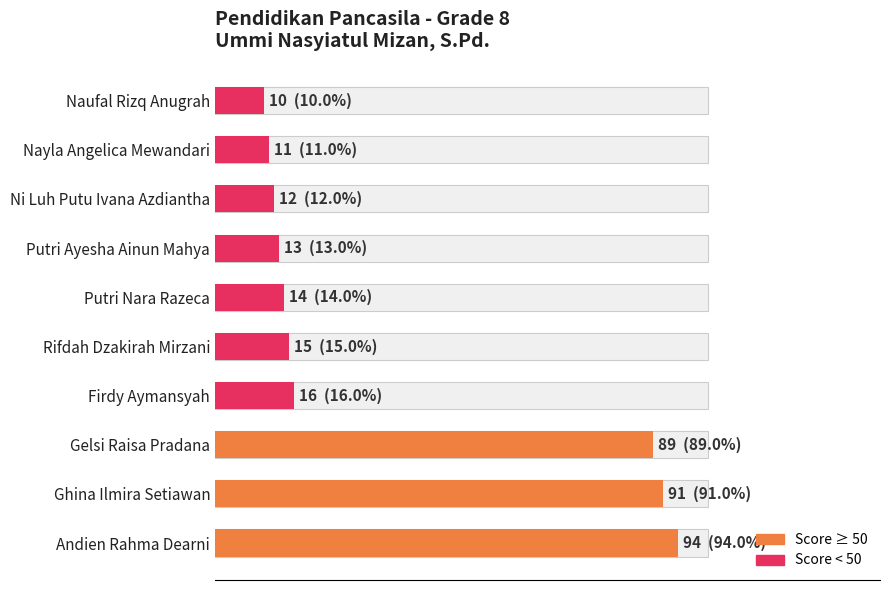

How many bars are there in total?

10